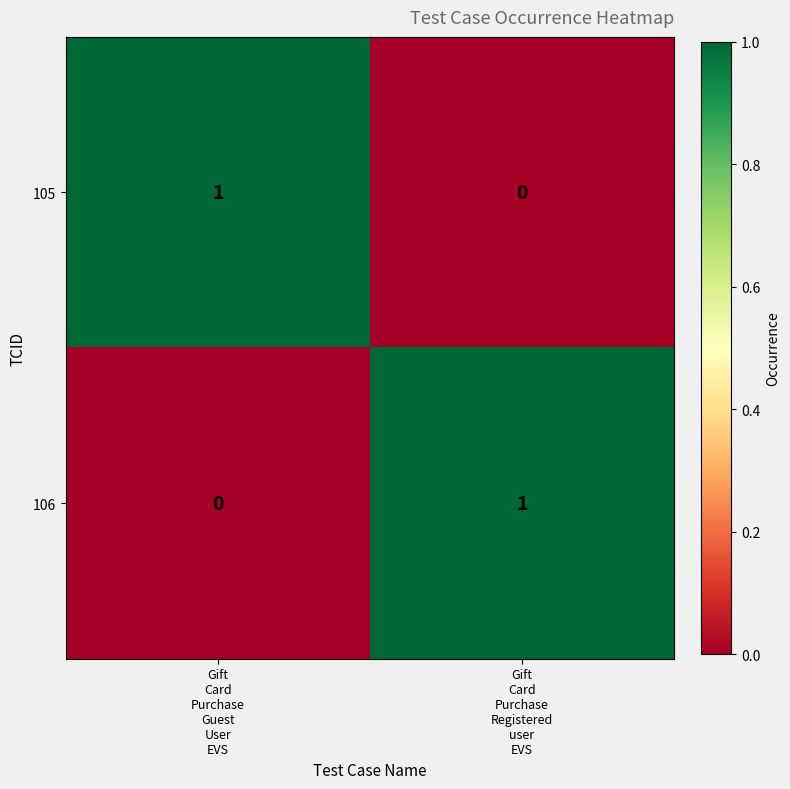

How many positive values does the 105 series have?

1